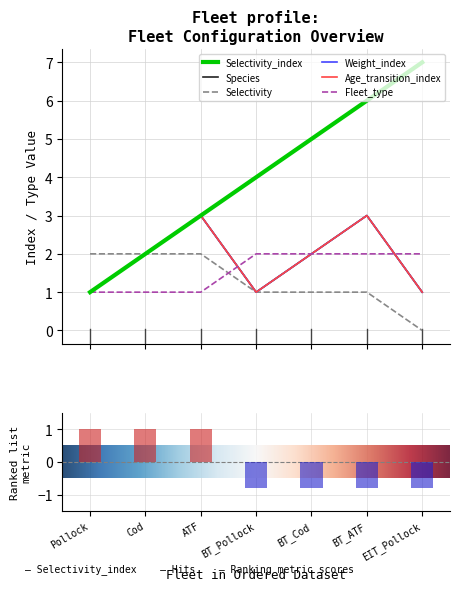

What is the average value of the Age_transition_index series?

2